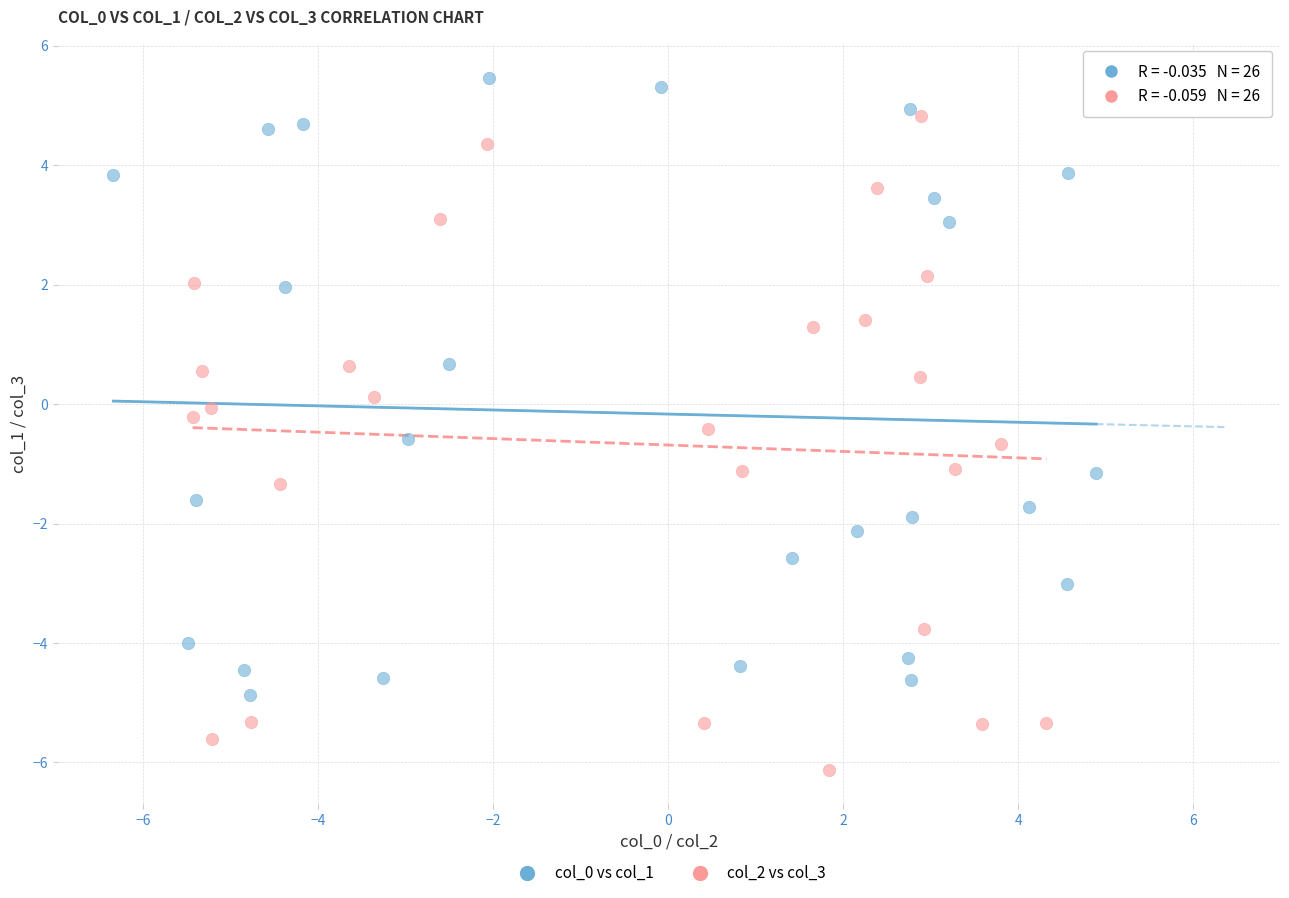

What are all the series names shown in the legend?

col_0 vs col_1, col_2 vs col_3